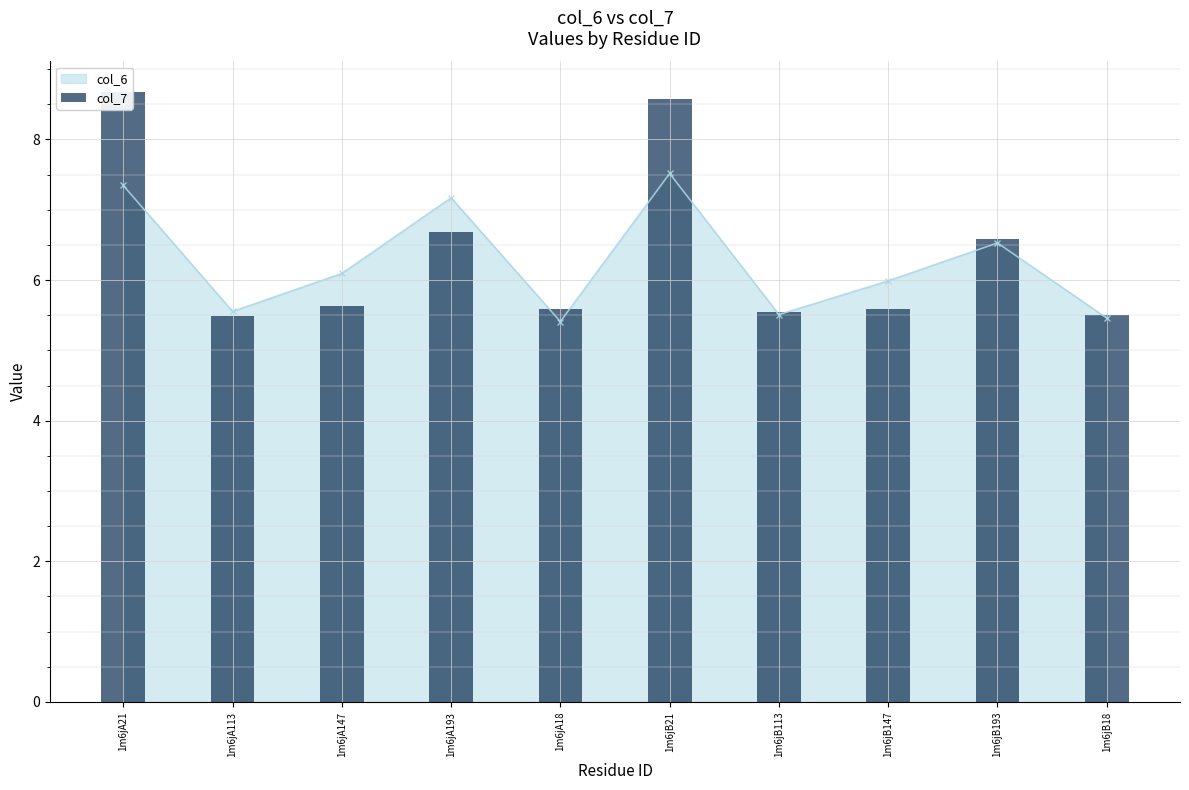

The value at 1m6jA21 is 8.7. True or false?

True